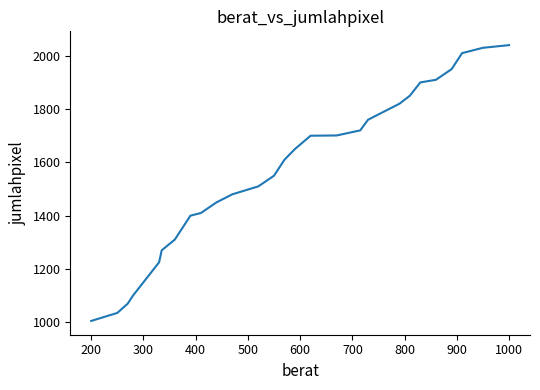

What is the greatest value displayed?

2040